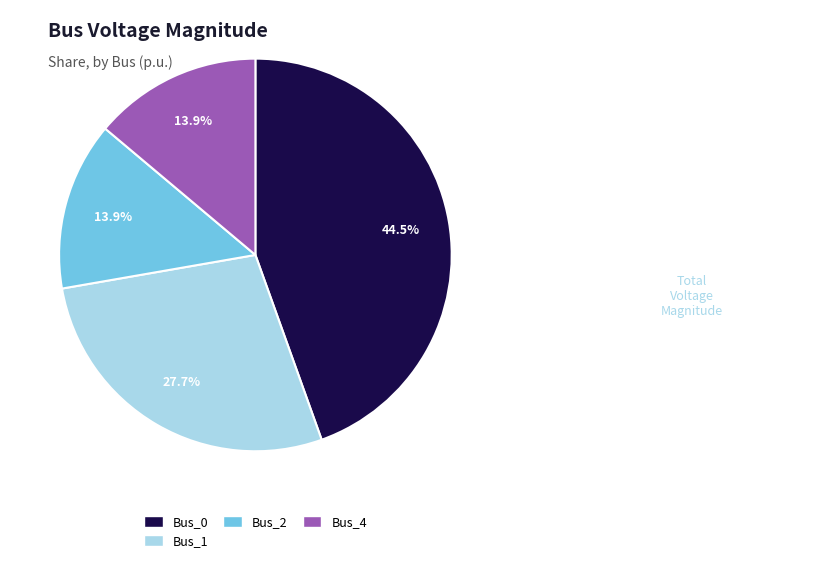

Does any single category account for the majority?

No